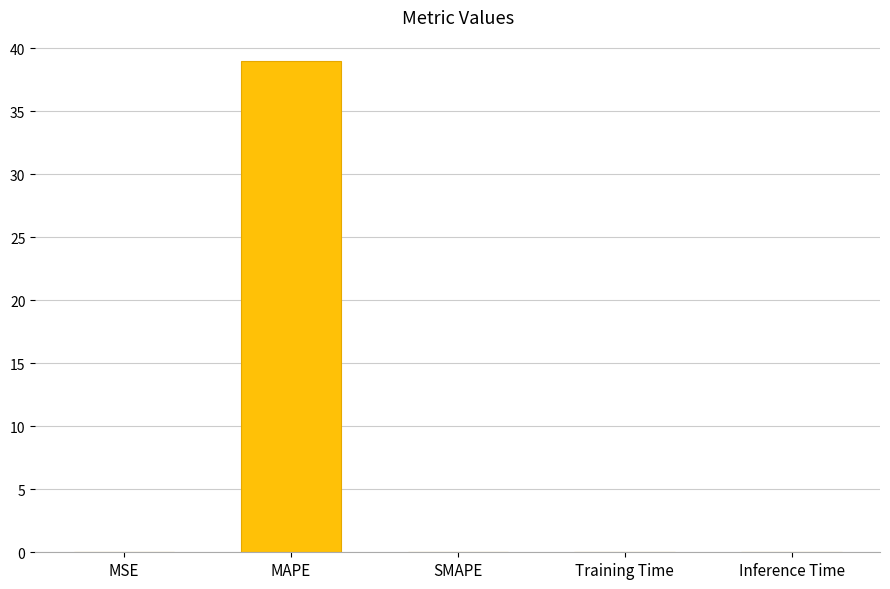

What is the maximum value shown in the chart?

39.0